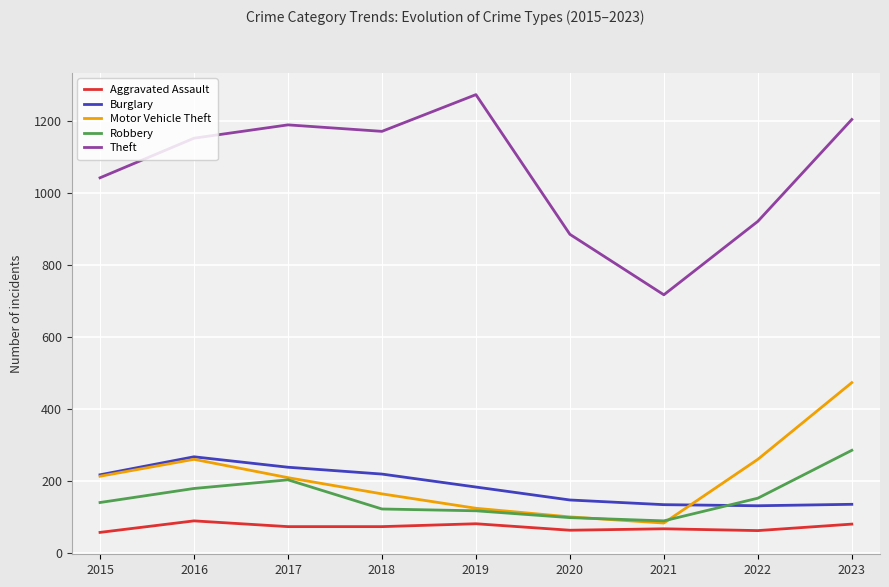

Where is the first local minimum for Motor Vehicle Theft?

2021